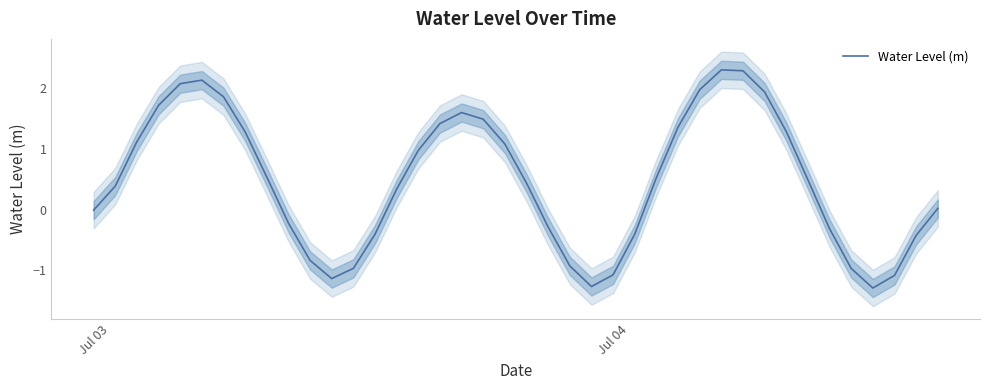

What is the sum of all values?

19.0